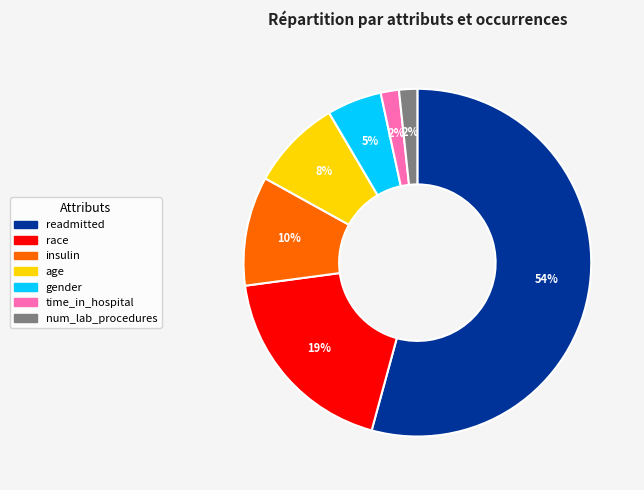

To the nearest percent, what is the combined percentage of num_lab_procedures and insulin?

12%